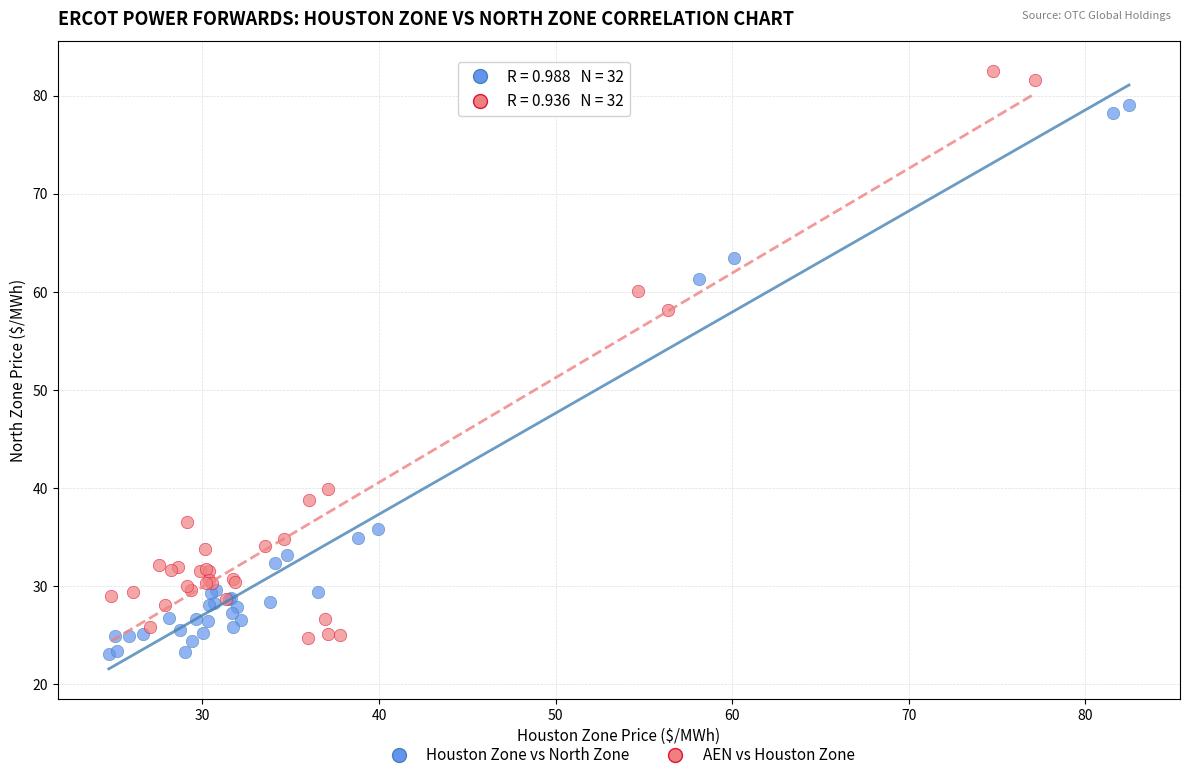

Which series contains the highest Y value?

AEN vs Houston Zone